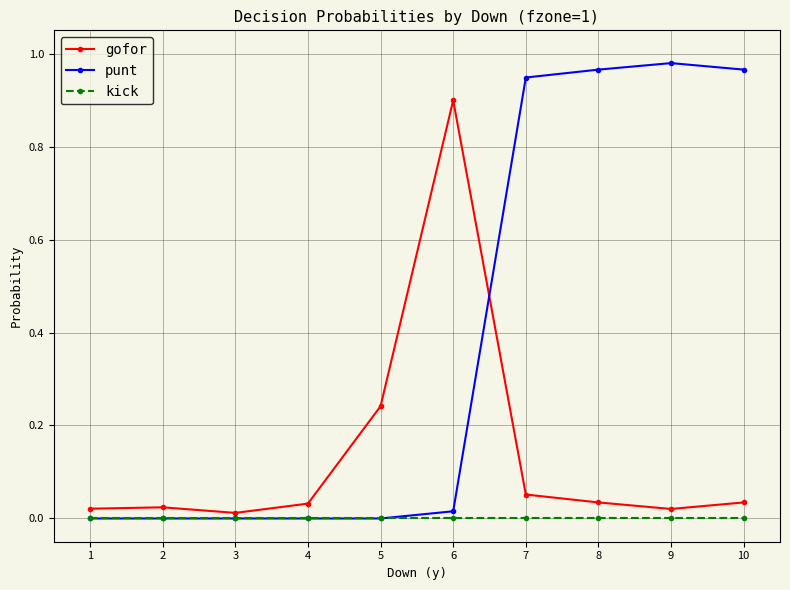

True or false: kick and gofor intersect in this chart.

False